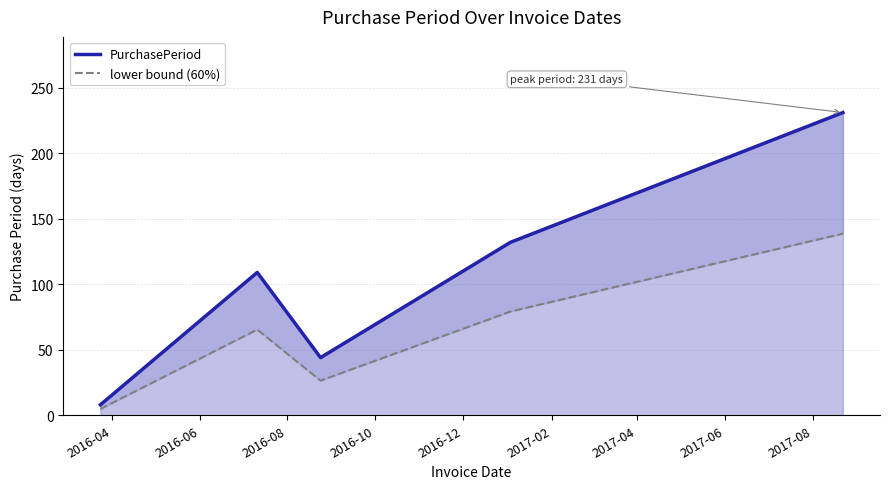

What is the total value across all series at 2016-08?

70.4